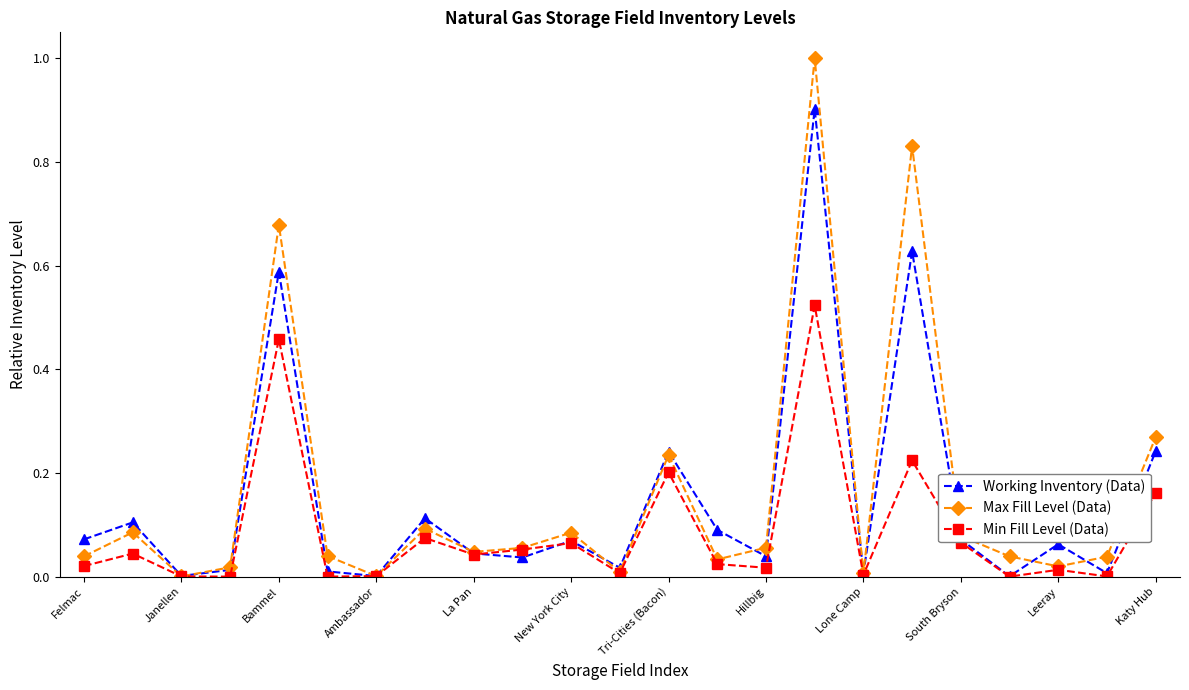

How many data points does each series have?

23